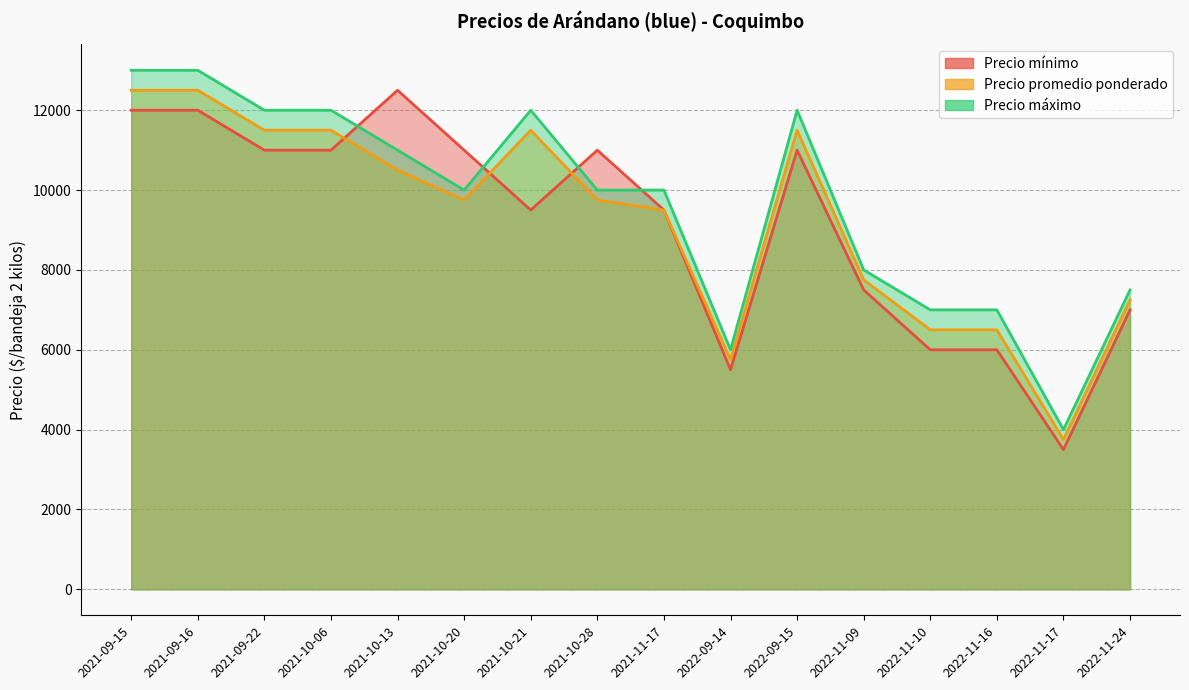

Reading left to right, transcribe all the data shown in this chart.

Precio mínimo: 2021-09-15=12000	2021-09-16=12000	2021-09-22=11000	2021-10-06=11000	2021-10-13=12500	2021-10-20=11000	2021-10-21=9500	2021-10-28=11000	2021-11-17=9500	2022-09-14=5500	2022-09-15=11000	2022-11-09=7500	2022-11-10=6000	2022-11-16=6000	2022-11-17=3500	2022-11-24=7000
Precio promedio ponderado: 2021-09-15=12500	2021-09-16=12500	2021-09-22=11500	2021-10-06=11500	2021-10-13=10500	2021-10-20=9750	2021-10-21=11500	2021-10-28=9750	2021-11-17=9500	2022-09-14=5750	2022-09-15=11500	2022-11-09=7750	2022-11-10=6500	2022-11-16=6500	2022-11-17=3750	2022-11-24=7250
Precio máximo: 2021-09-15=13000	2021-09-16=13000	2021-09-22=12000	2021-10-06=12000	2021-10-13=11000	2021-10-20=10000	2021-10-21=12000	2021-10-28=10000	2021-11-17=10000	2022-09-14=6000	2022-09-15=12000	2022-11-09=8000	2022-11-10=7000	2022-11-16=7000	2022-11-17=4000	2022-11-24=7500